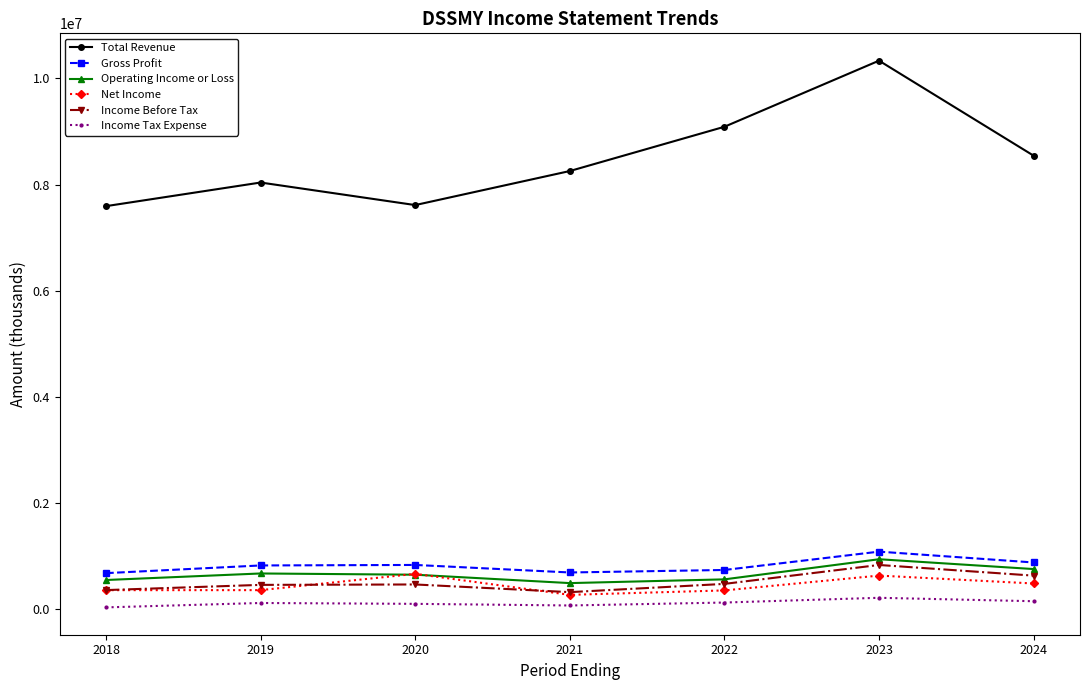

What is the greatest value displayed?

10335000